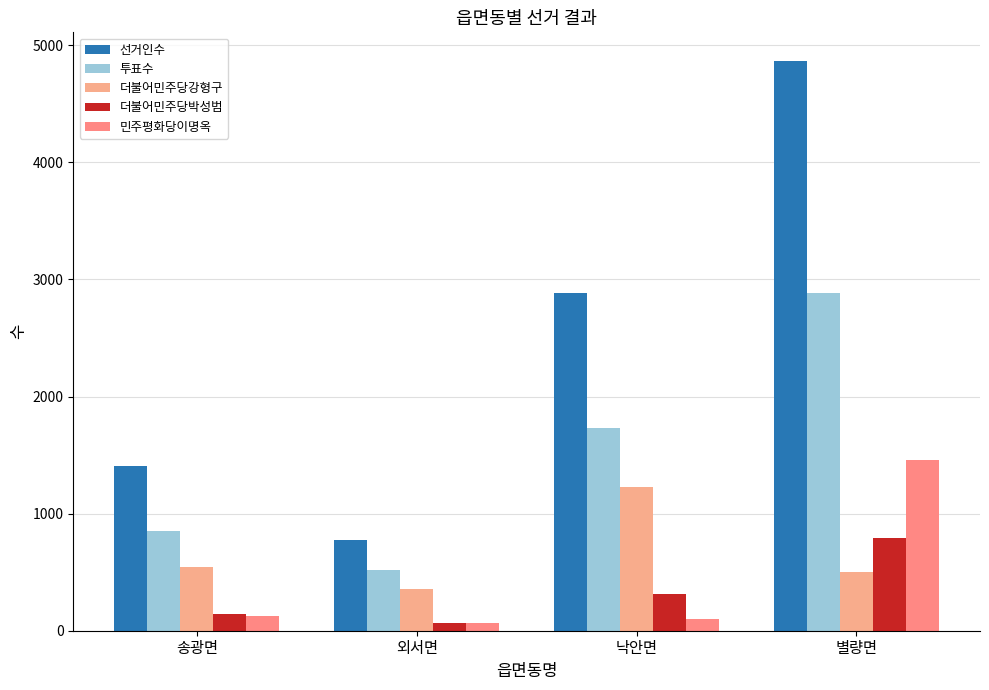

What is the average value of the 선거인수 series?

2484